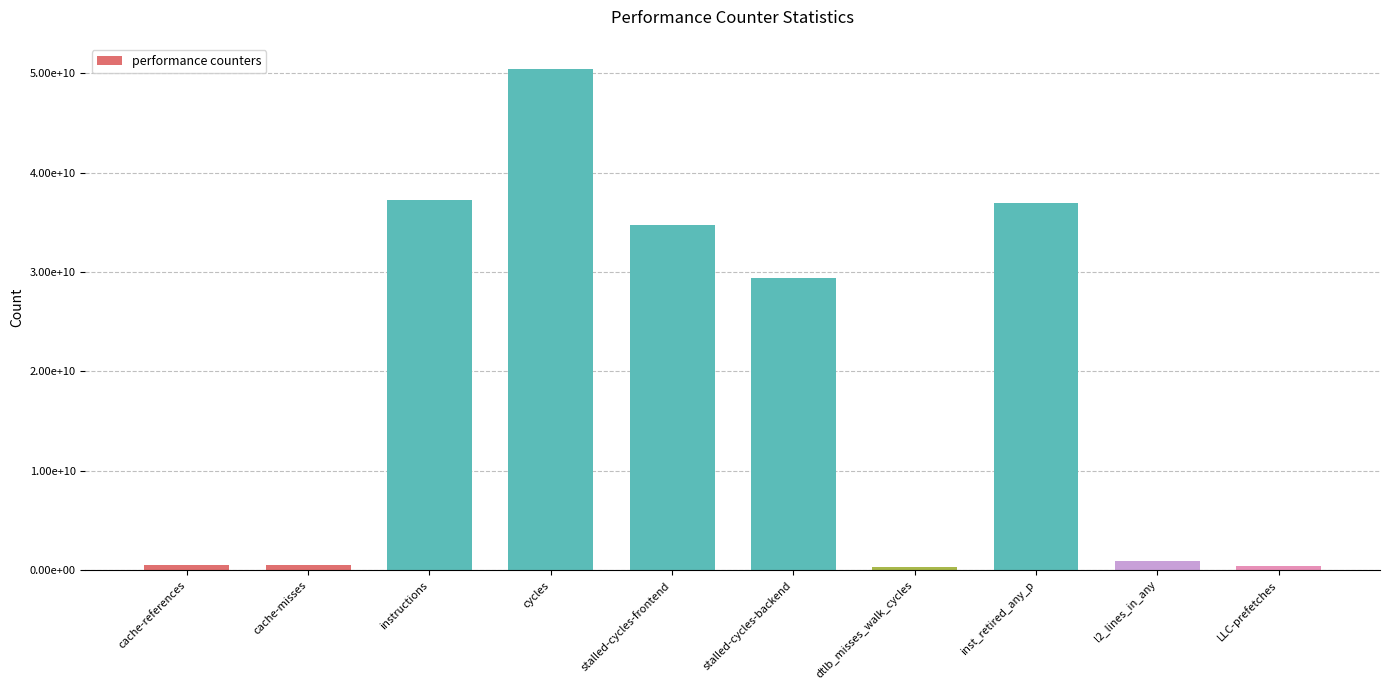

Where does the data first go above 29368751689?

instructions